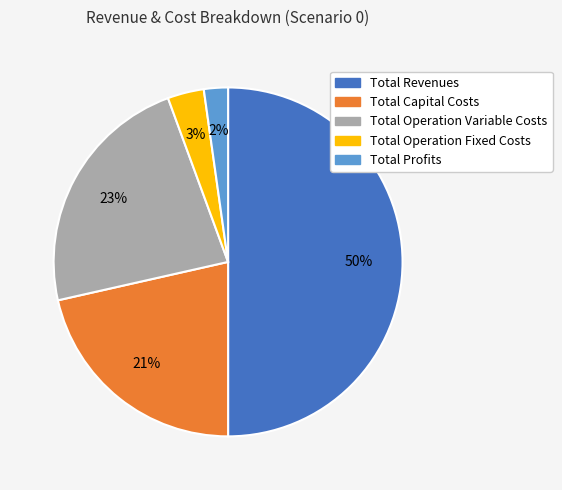

To the nearest percent, what portion does Total Operation Fixed Costs represent?

3%